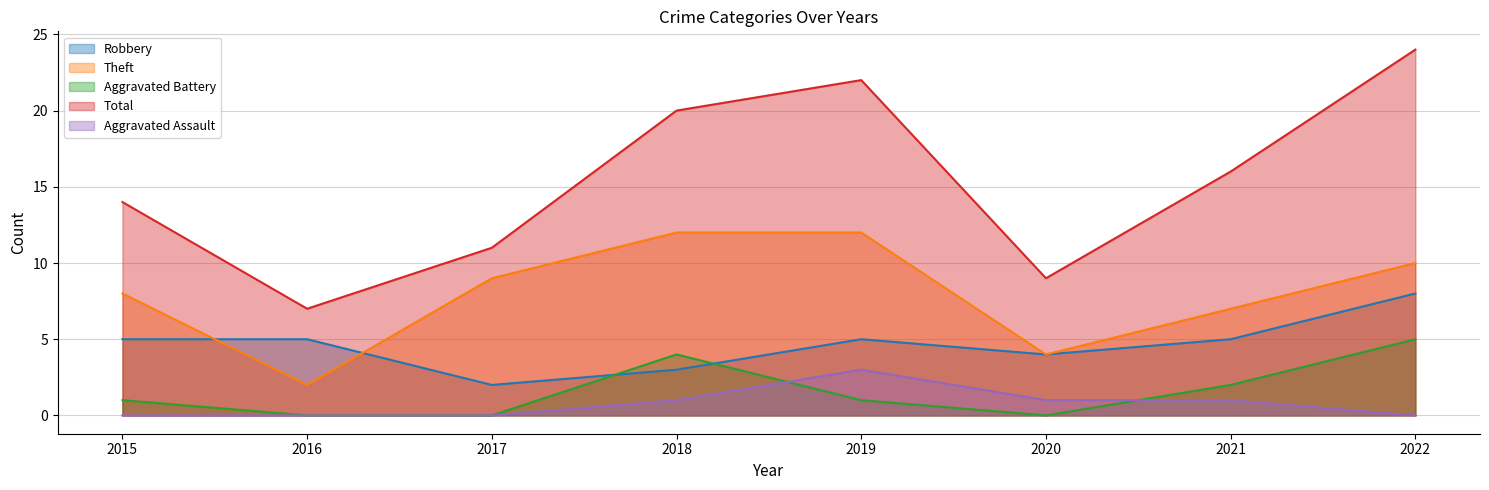

What is the difference between the Aggravated Assault values at 2018 and 2022?

1